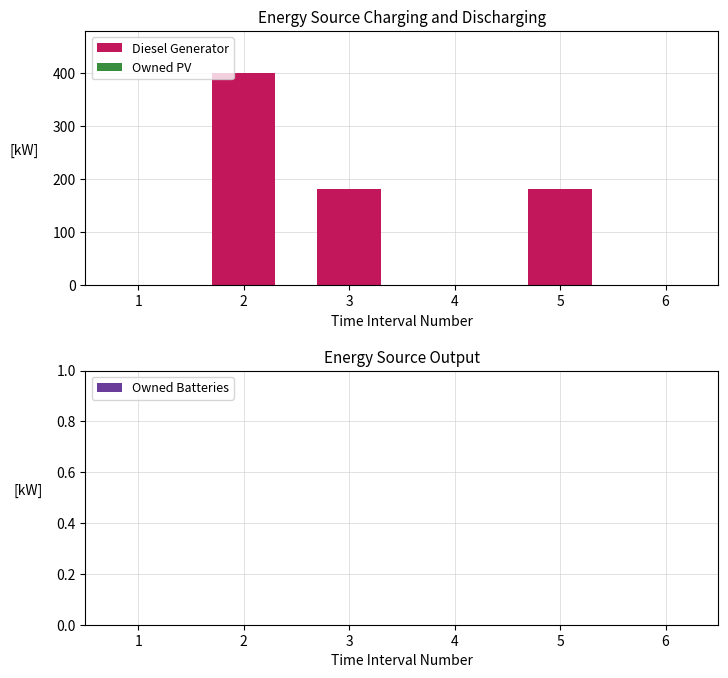

What is the change in value from 2 to 4?

-400